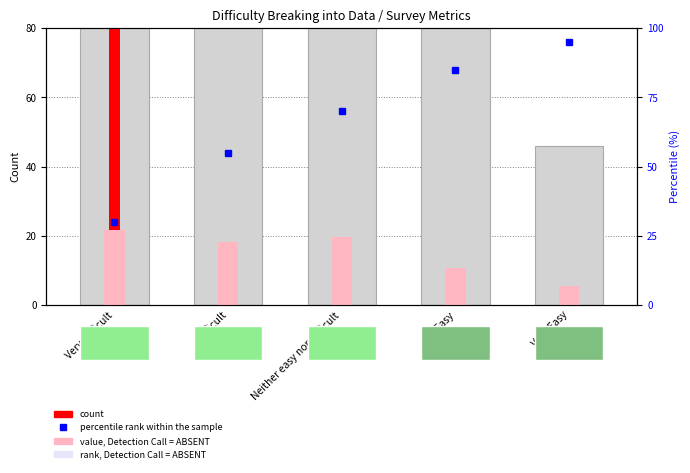

Reading left to right, what are all the values shown in this chart?

count: 180	152	163	89	46
percentile rank within the sample: 30	55	70	85	95